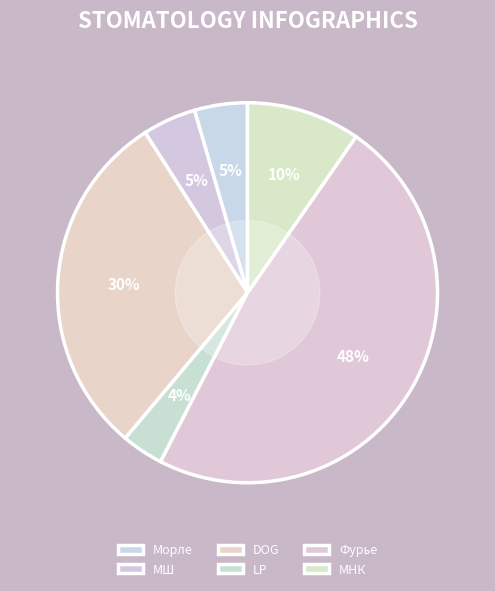

How many slices are in this pie chart?

6